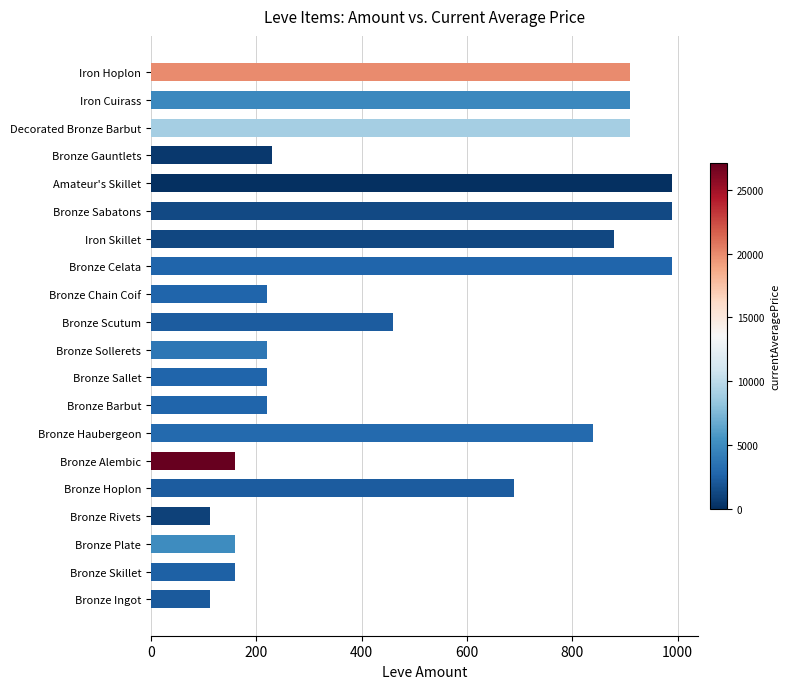

How many bars are there in total?

20